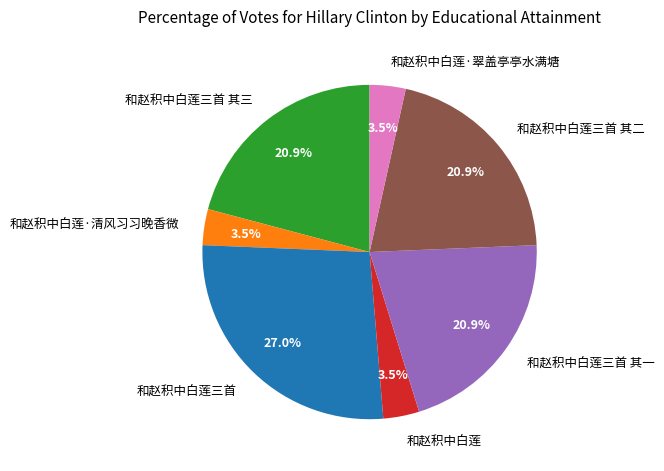

Which has a higher value, 和赵积中白莲三首 其一 or 和赵积中白莲?

和赵积中白莲三首 其一